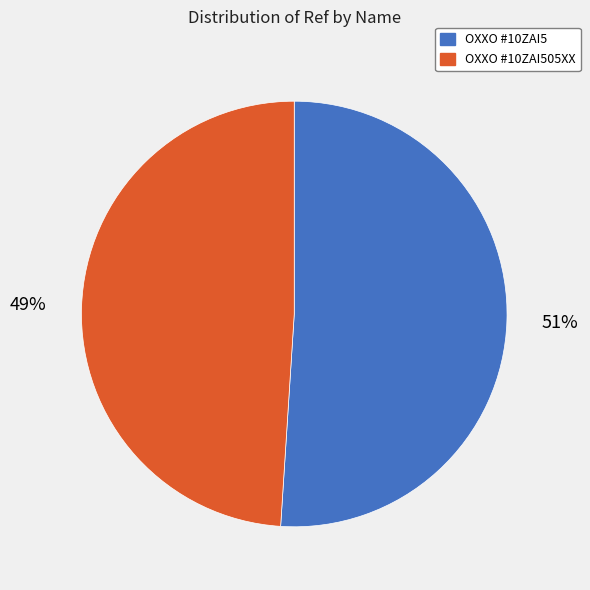

Combined, do OXXO #10ZAI505XX and OXXO #10ZAI5 account for over 50%?

Yes